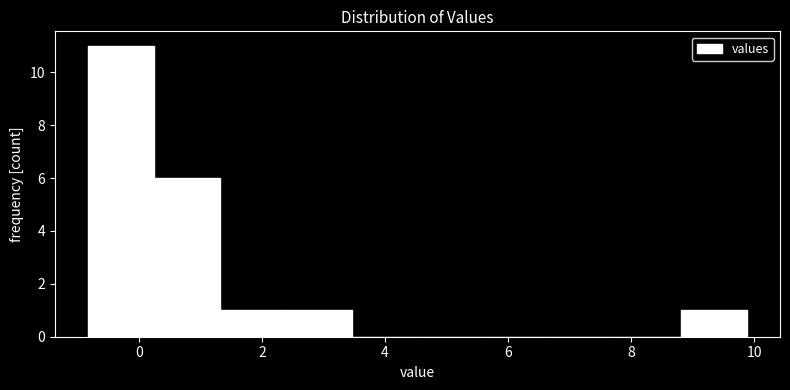

Reading left to right, list every bar in this chart as the range it spans on the x-axis followed by its height. Neither the bar edges nor the heights are printed on the chart, so give them approximately, as read against the axes.

-0.8 to 0.2: 11
0.2 to 1.4: 6
1.4 to 2.4: 1
2.4 to 3.4: 1
3.4 to 4.6: 0
4.6 to 5.6: 0
5.6 to 6.6: 0
6.6 to 7.8: 0
7.8 to 8.8: 0
8.8 to 9.8: 1